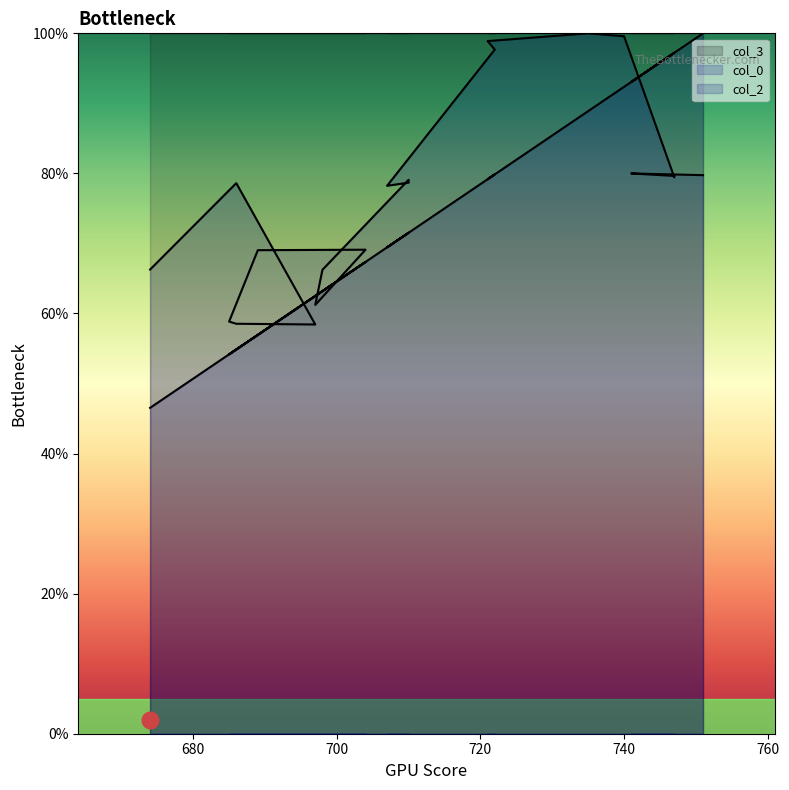

Is it true that col_0 equals 58.5 at 686?

True